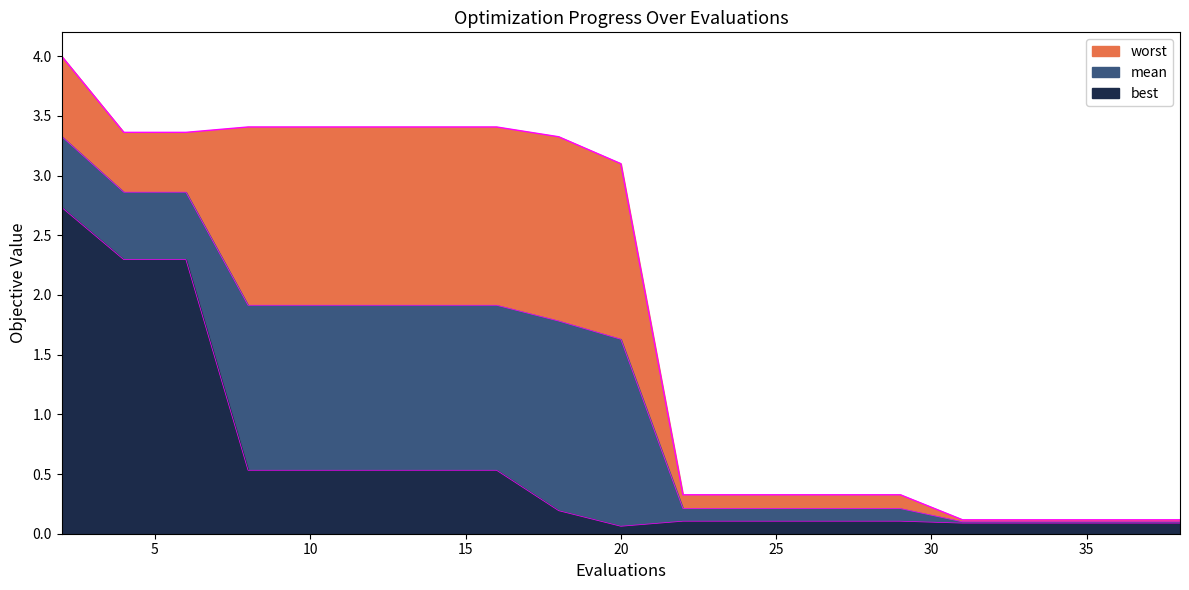

Rank the series by their maximum value, from highest to lowest.

worst, mean, best